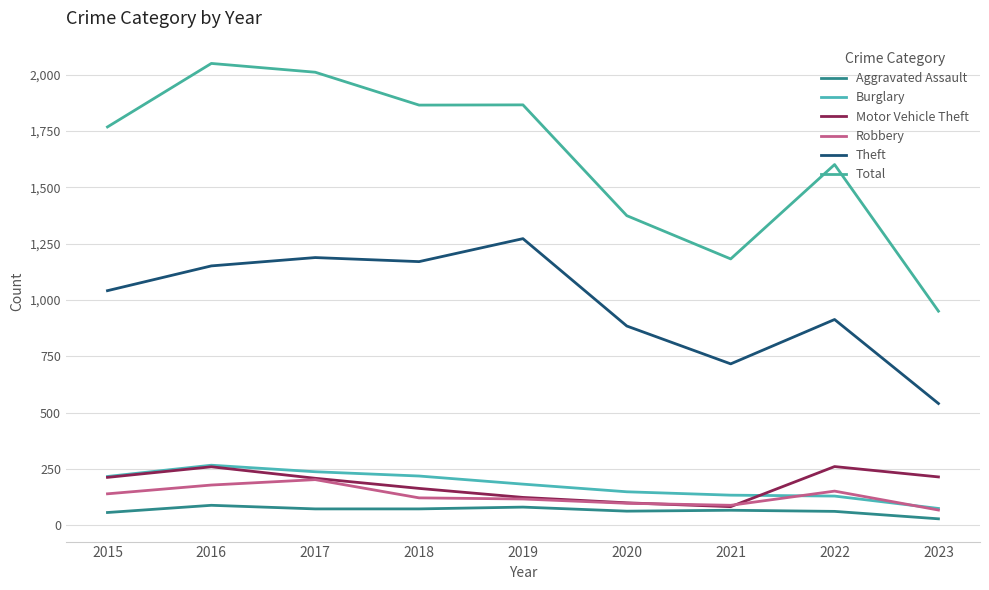

What value does the Motor Vehicle Theft series have at 2021?

82